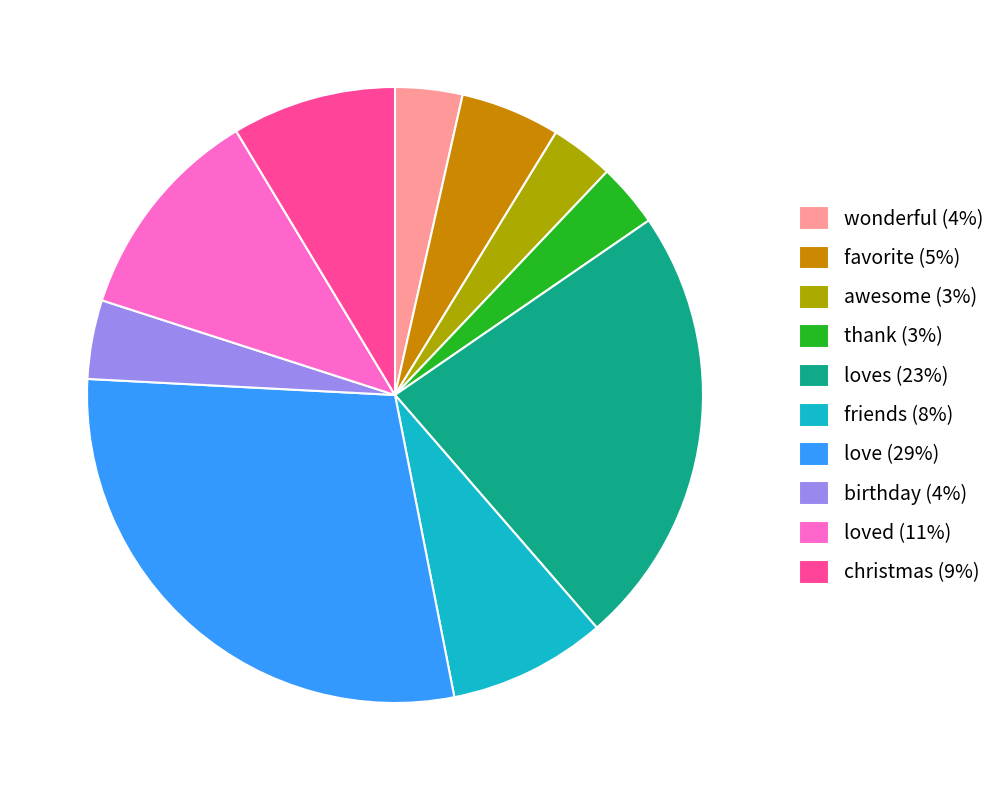

How many slices are in this pie chart?

10